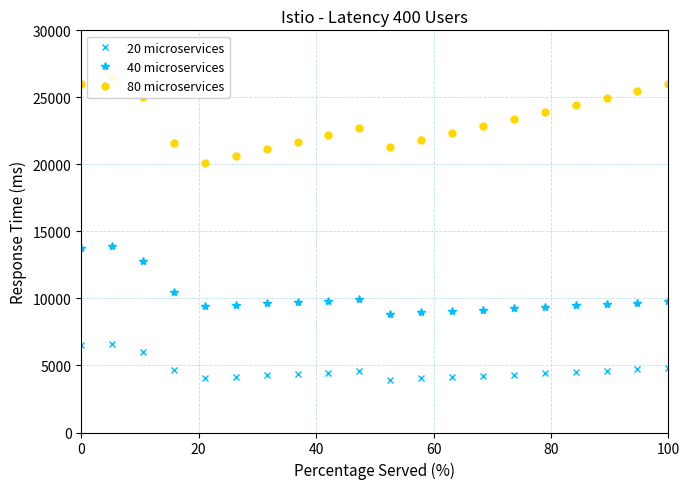

What is the sum of all 80 microservices values?

464000.0